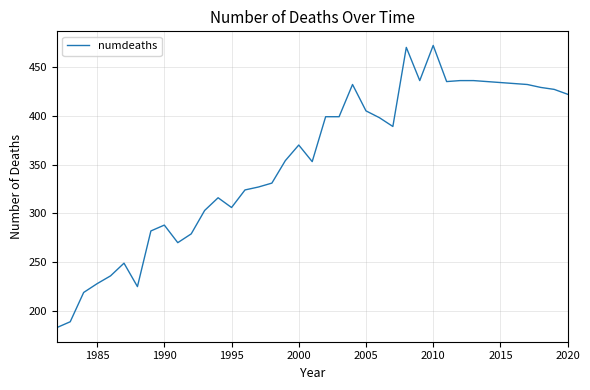

What is the difference between the maximum and minimum values?

289